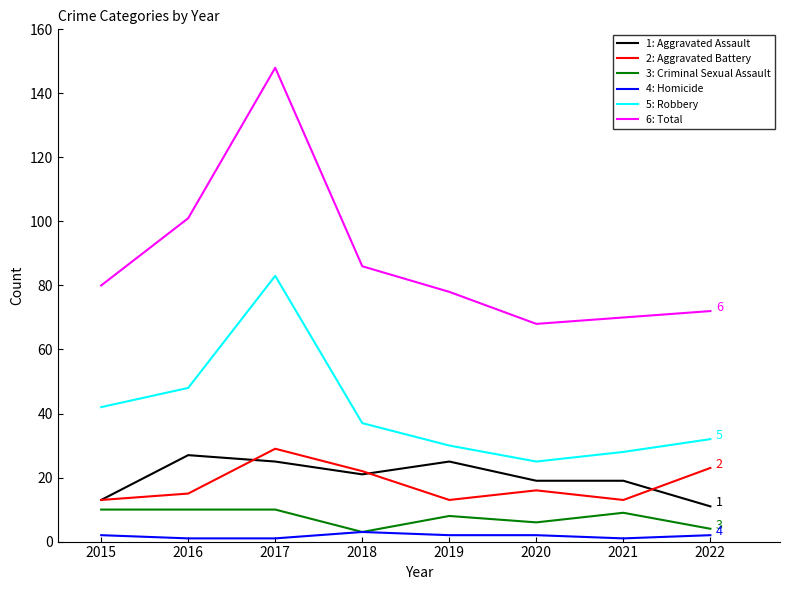

At which category is the sum across all series the highest?

2017